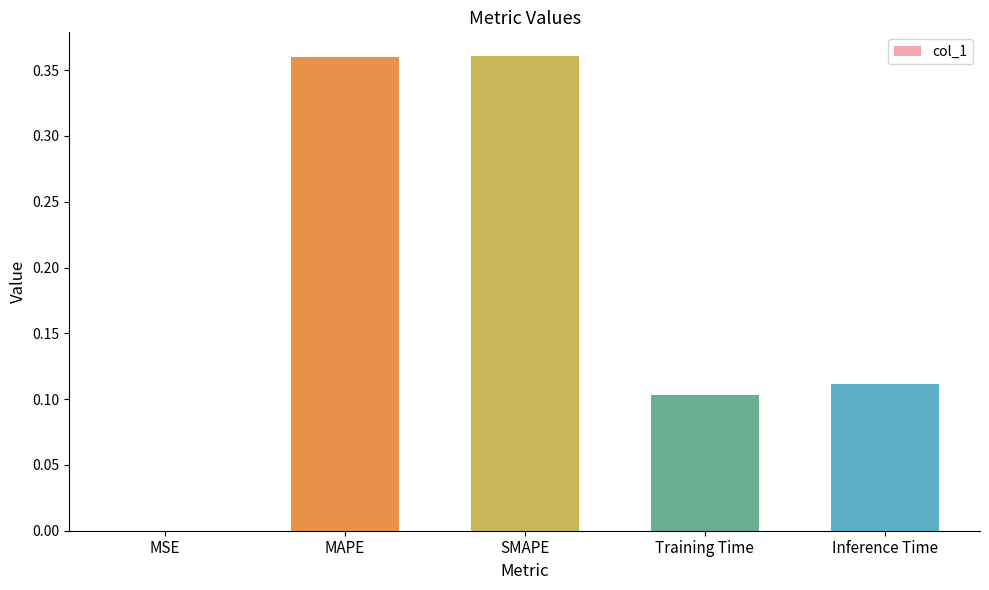

Are the bars grouped side by side (vs. stacked)?

No